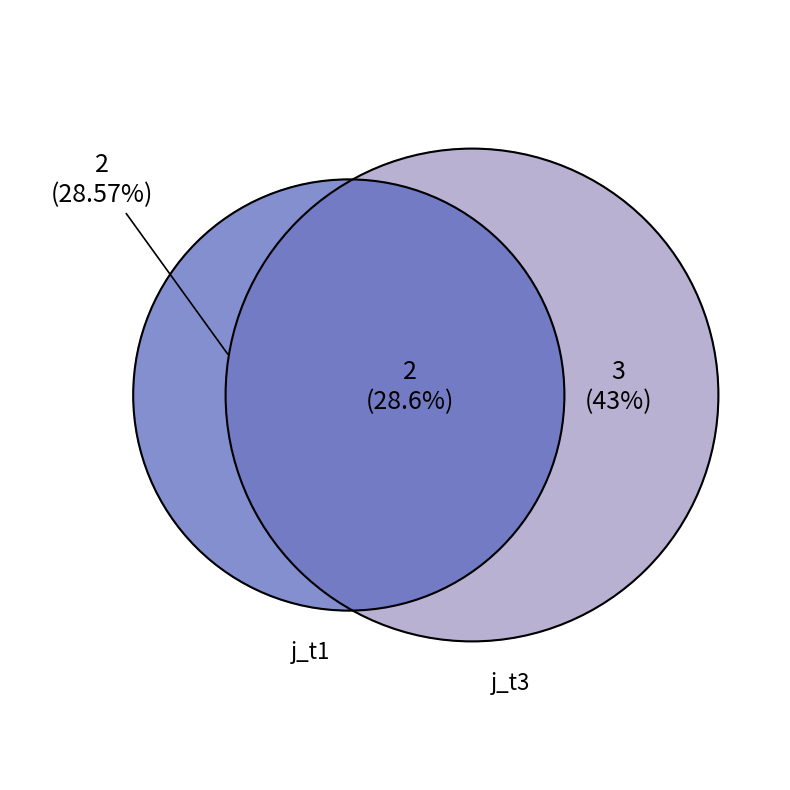

Which has a higher value, 4 or 3?

3